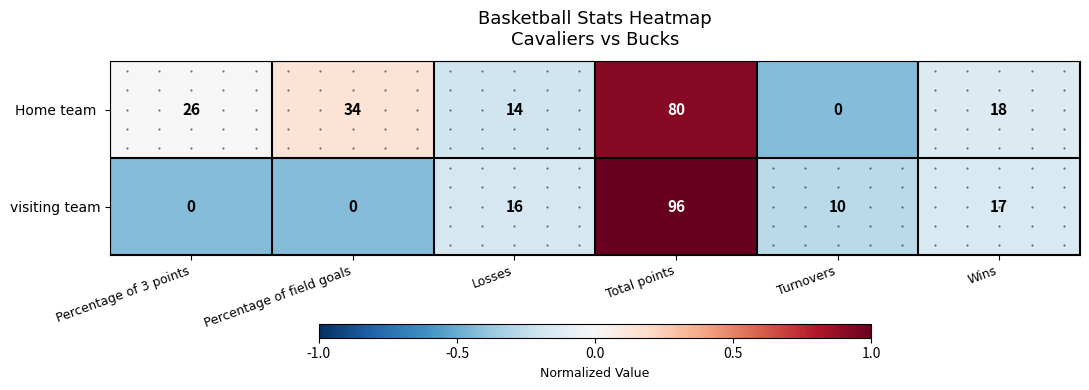

At how many categories does at least one series exceed 0?

6